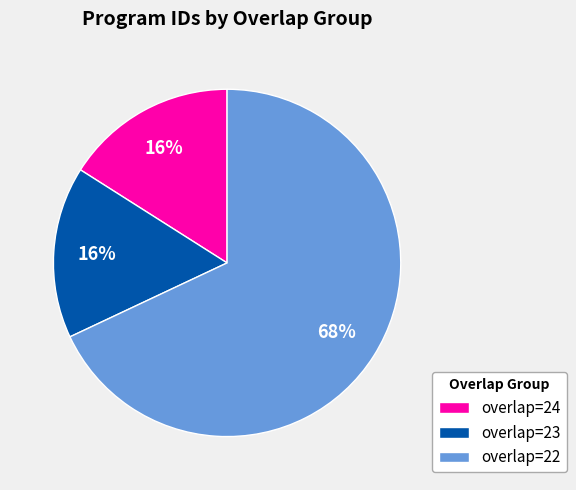

Which has a higher value, overlap=24 or overlap=22?

overlap=22